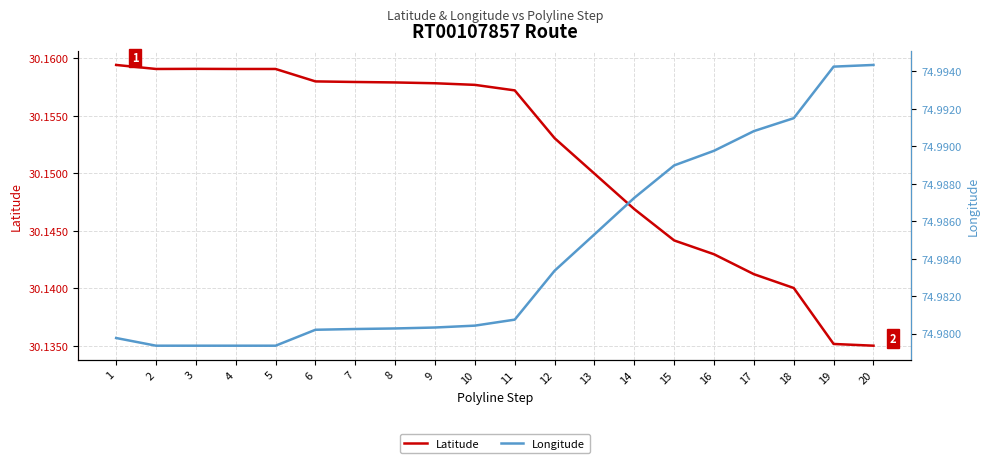

True or false: Latitude and Longitude cross at least once.

False